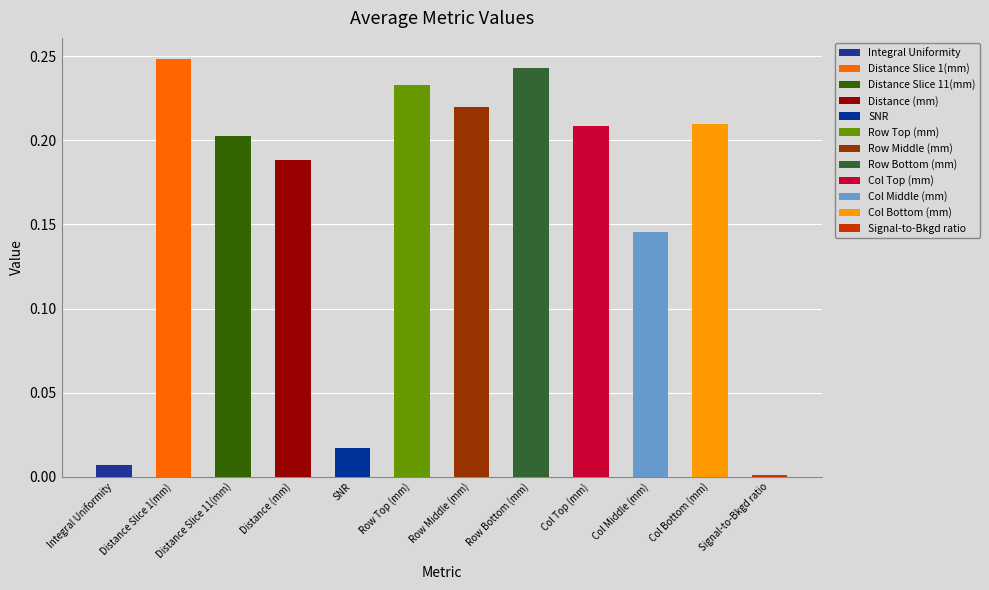

True or false: the data shows 0.0 at SNR.

True